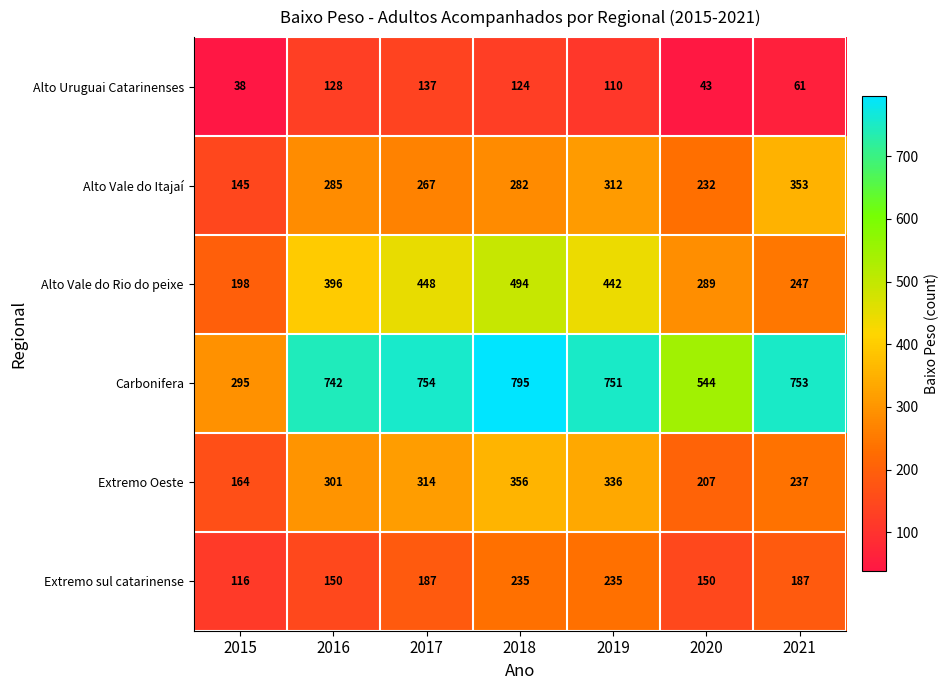

True or false: Carbonifera has a value of 751 at 2019.

True